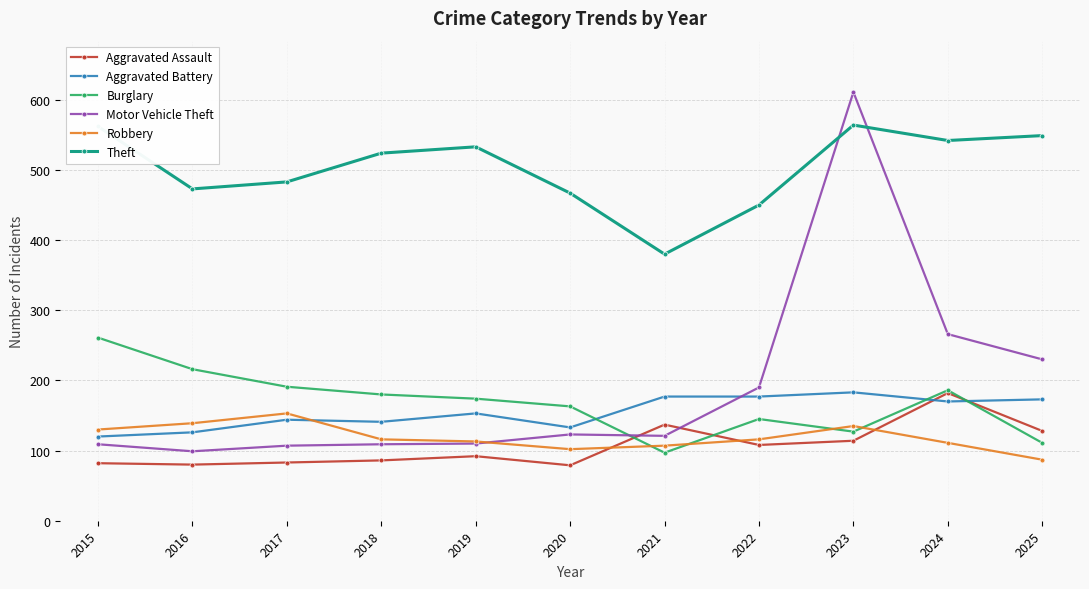

Count the number of categories in the chart.

11